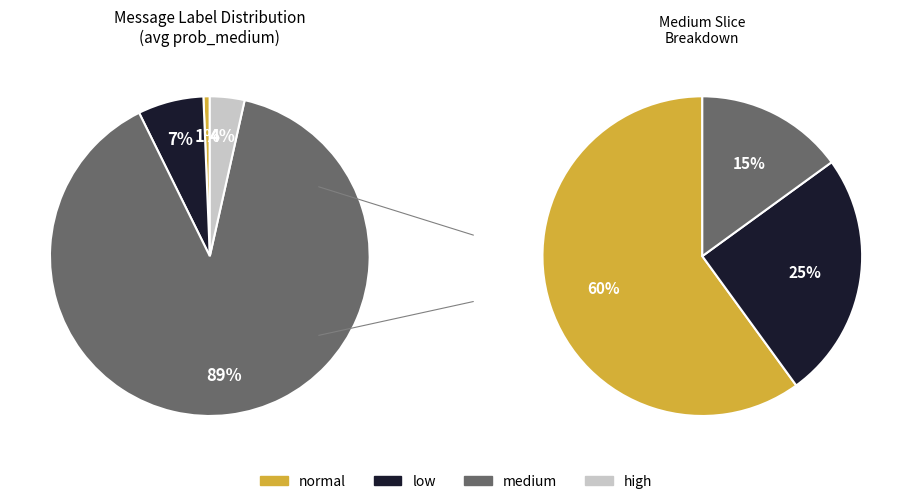

Which category accounts for the majority?

medium